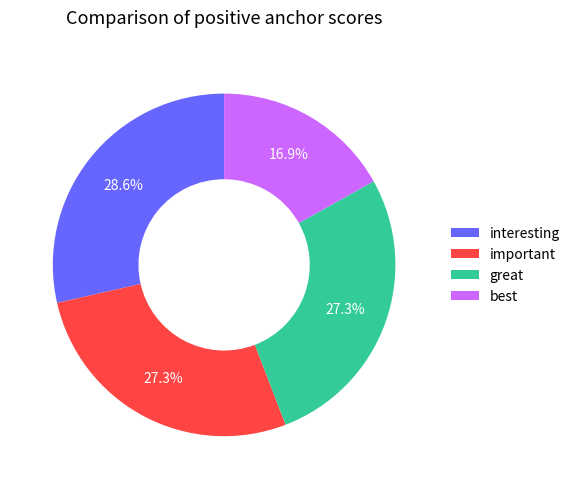

To the nearest percent, what is the average slice percentage?

25%